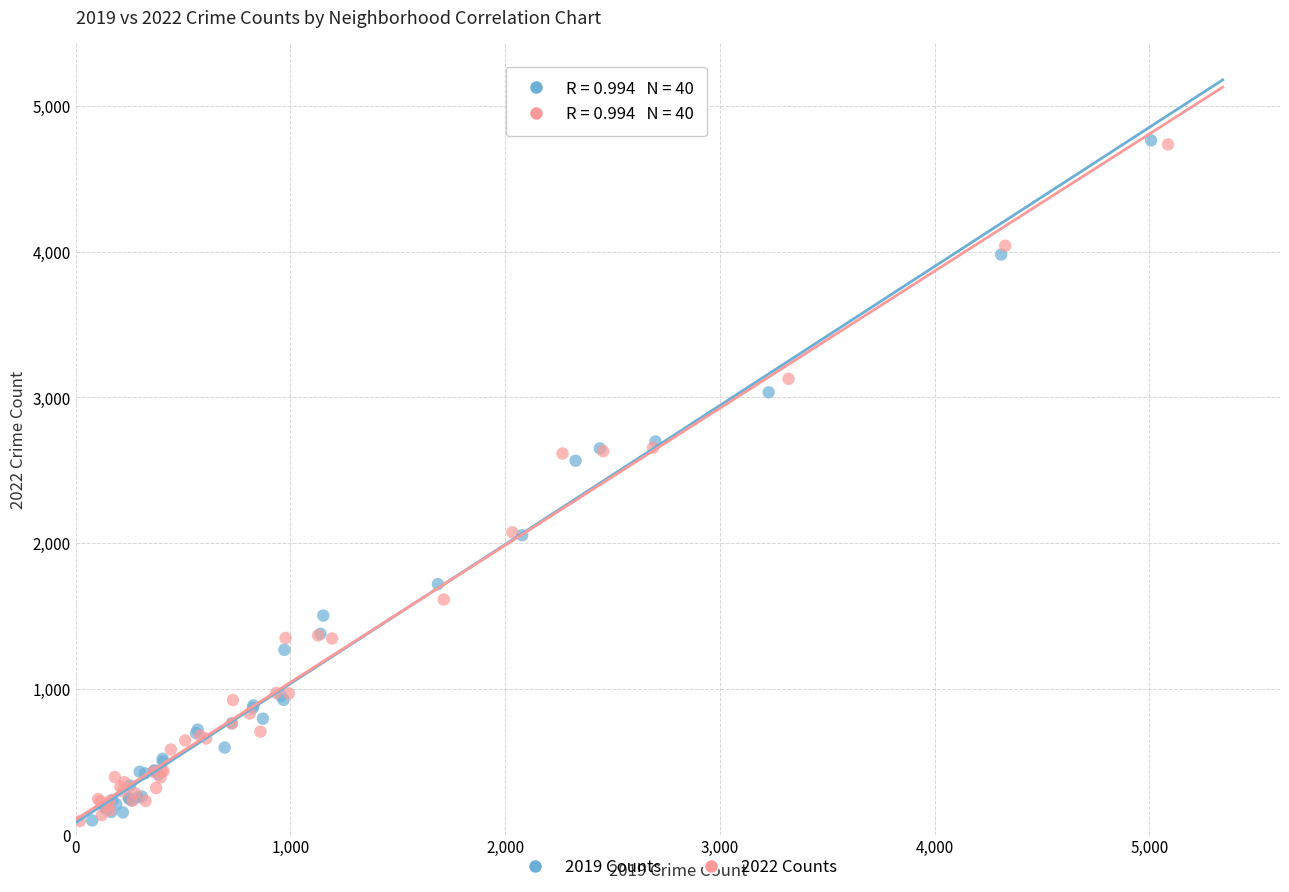

Which series has the largest Y range (max minus min)?

2019 Counts